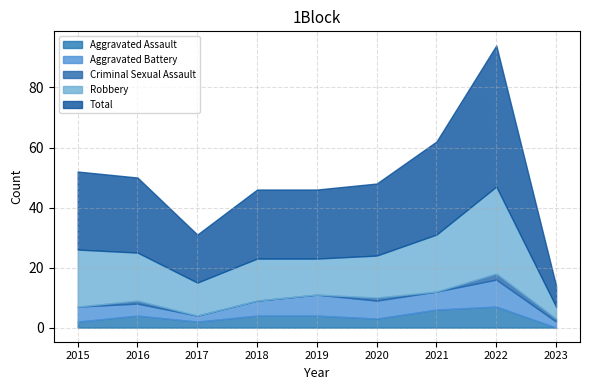

How many lines are shown in the chart?

5